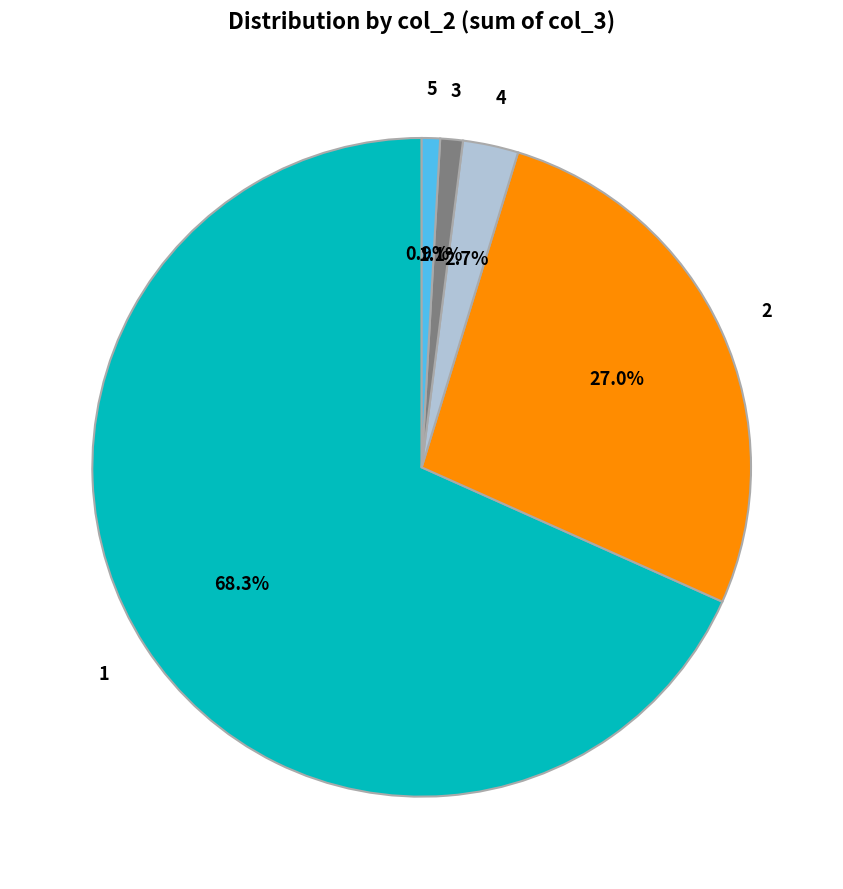

How many segments does this pie chart have?

5